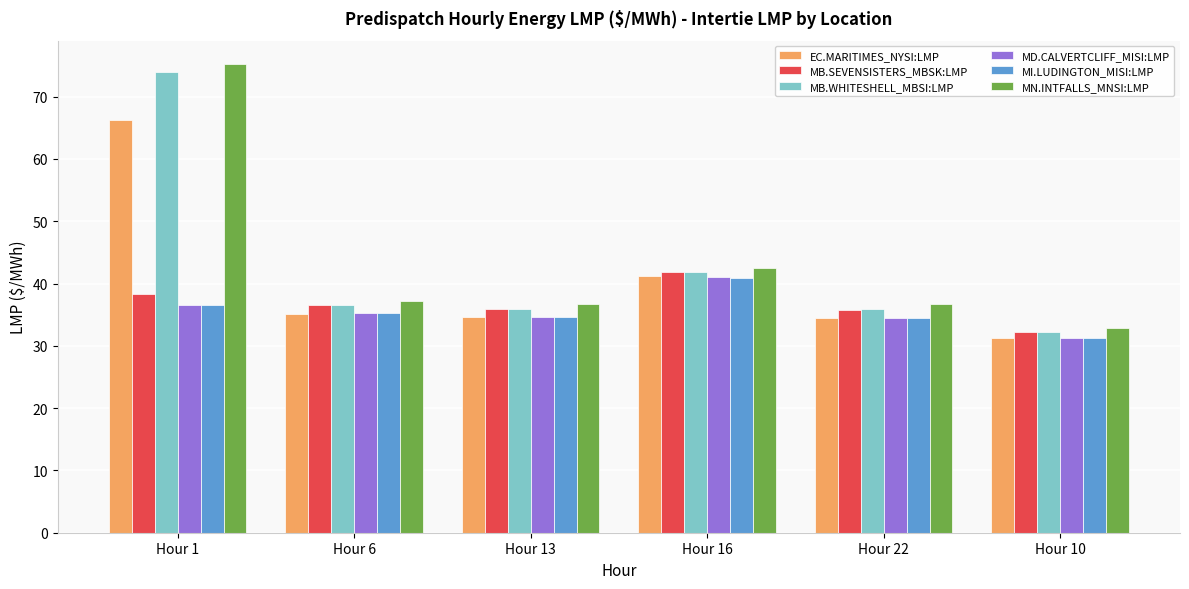

What is the value of the MI.LUDINGTON_MISI:LMP bar at the 6th from the left?

31.3